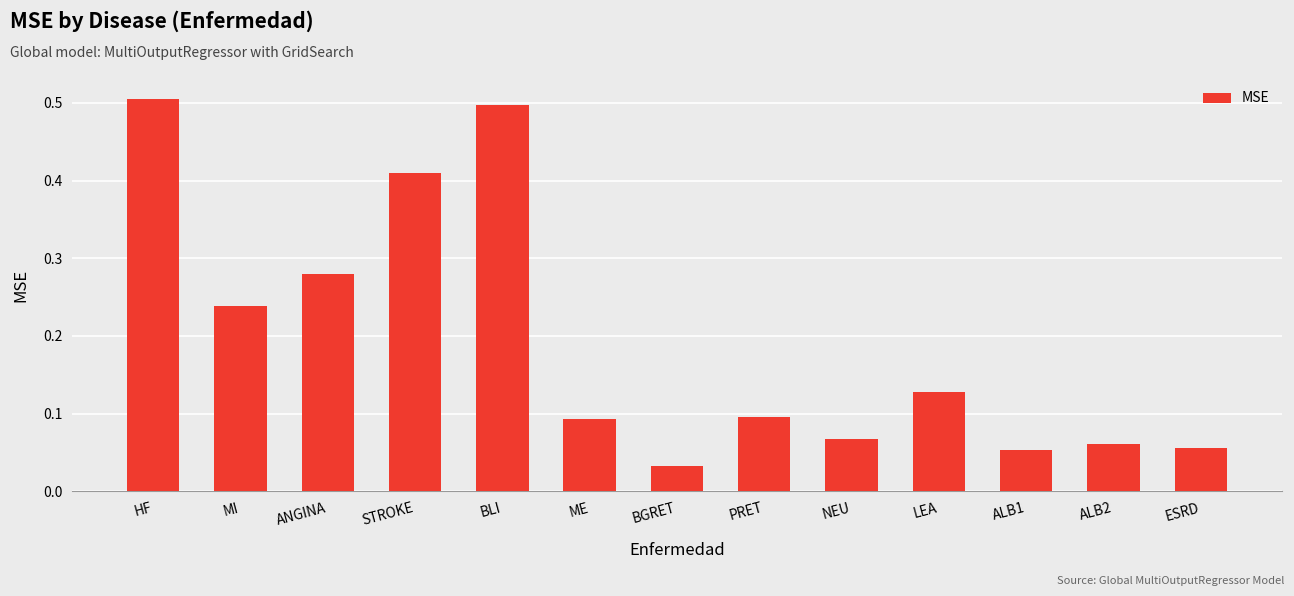

Where is the data nearest to the value 0?

BGRET